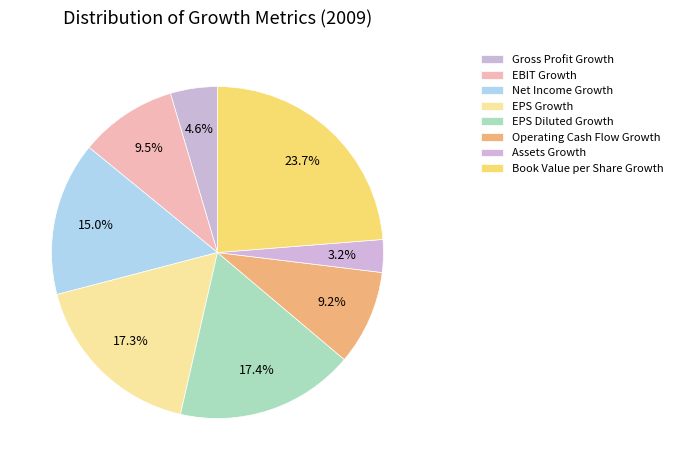

How many segments does this pie chart have?

8